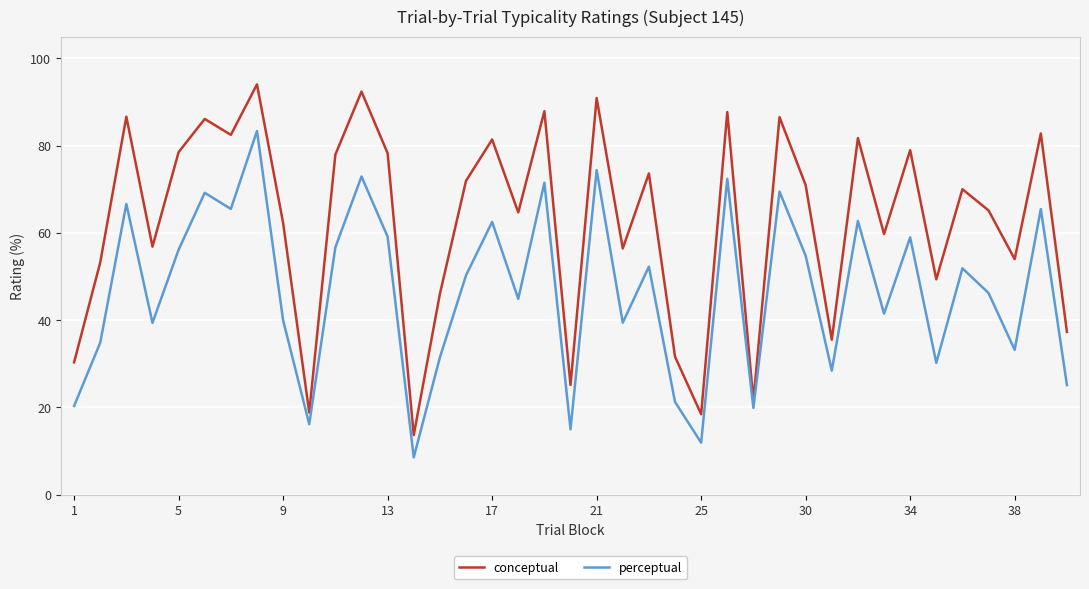

Which series has the largest range (max minus min)?

conceptual